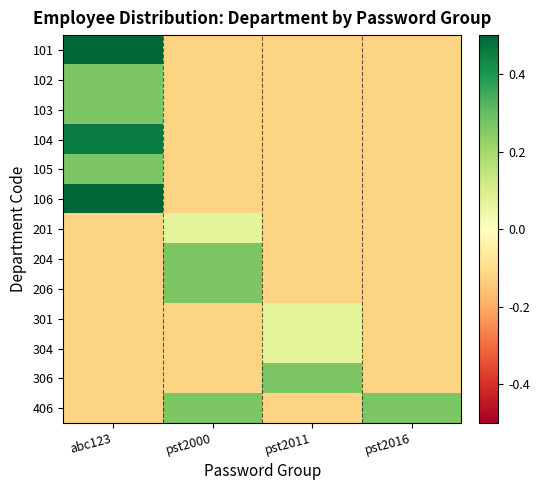

Between pst2016 and pst2000, which is larger?

pst2016